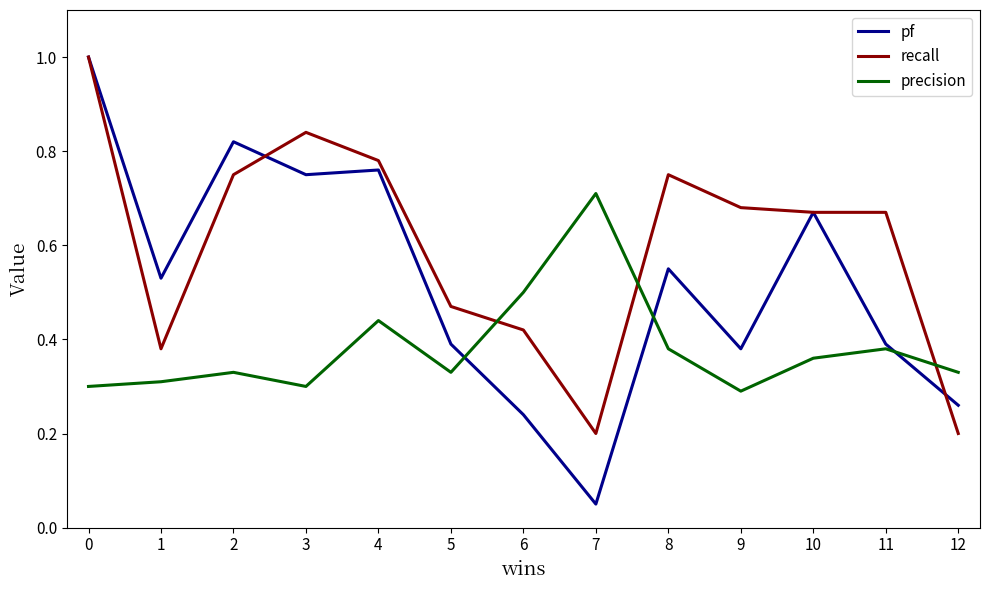

Rank the series by their average value, from lowest to highest.

precision, pf, recall